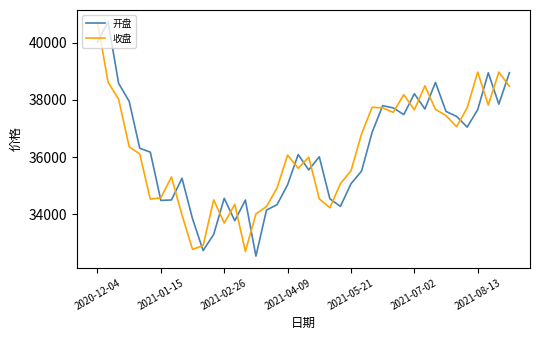

What is the highest value of the 开盘 series?

40738.6